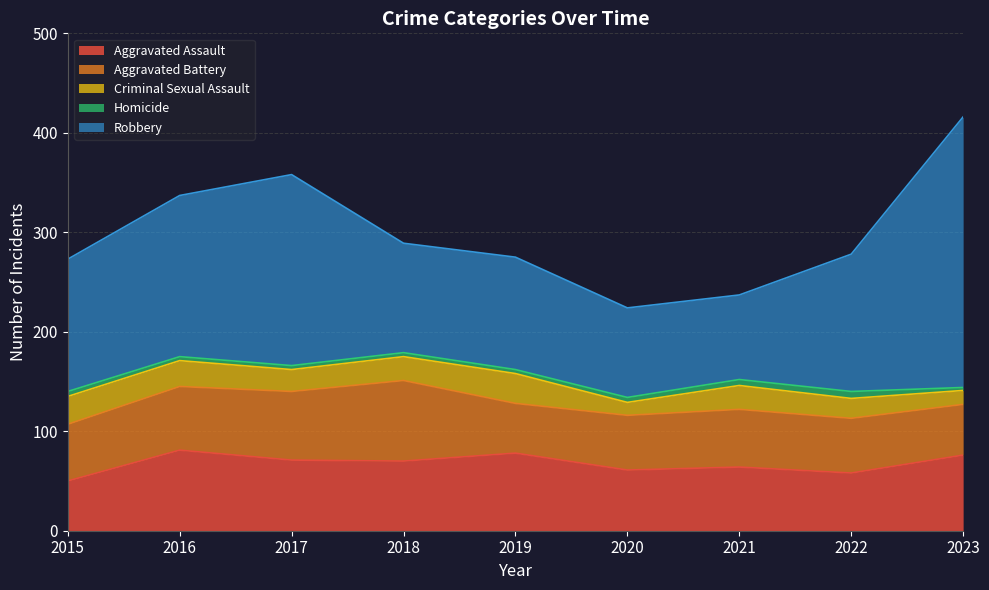

What is the maximum value for Aggravated Assault?

81